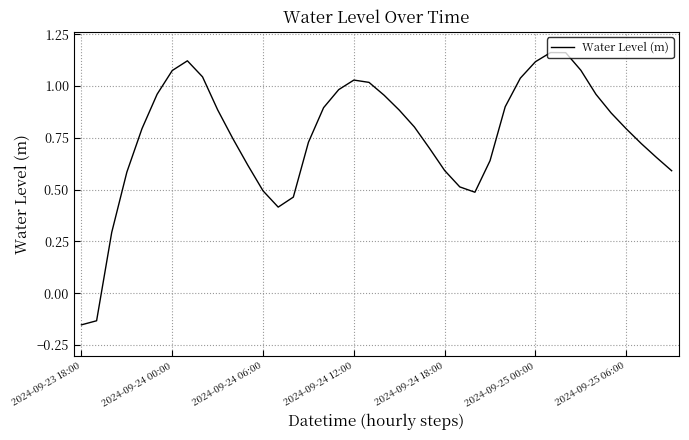

What is the difference between the maximum and minimum values?

1.3